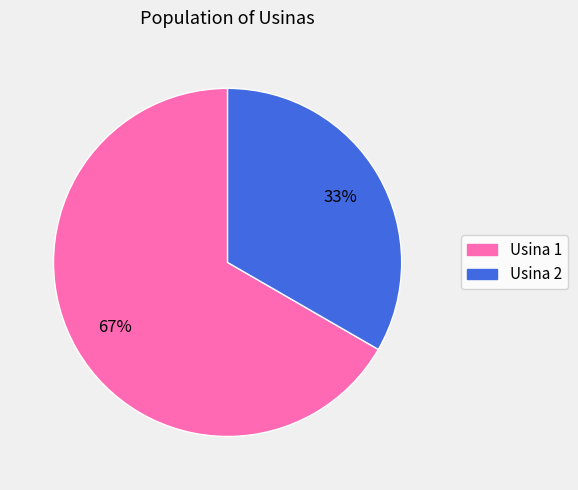

How many segments does this pie chart have?

2